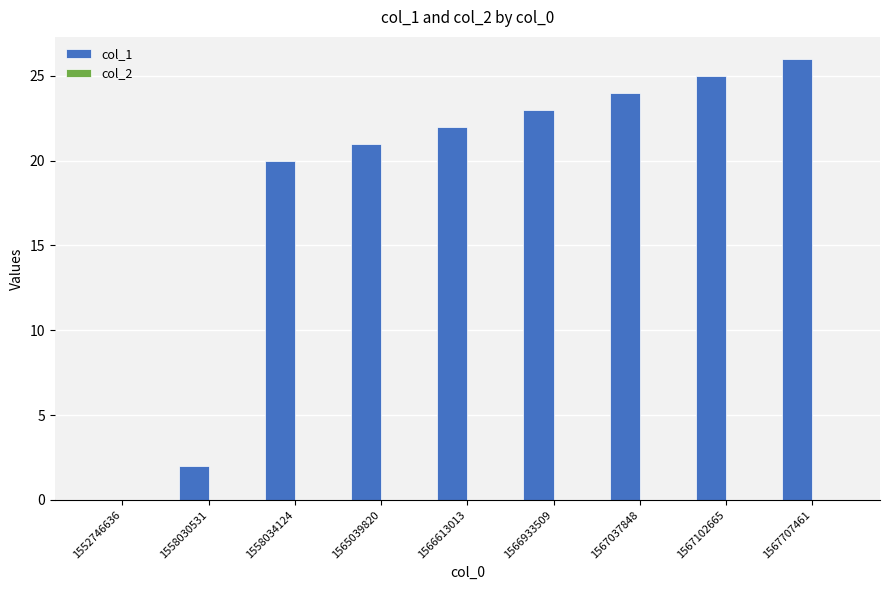

The chart shows a value of 43 at 1567102665. True or false?

False